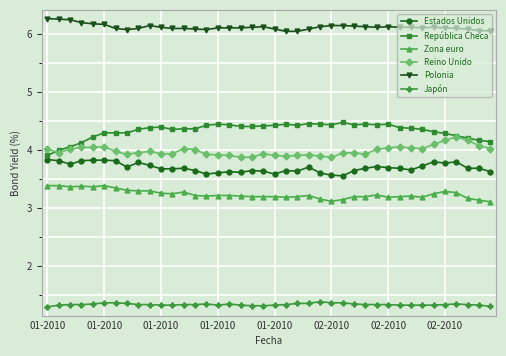

True or false: Japón and República Checa intersect in this chart.

False